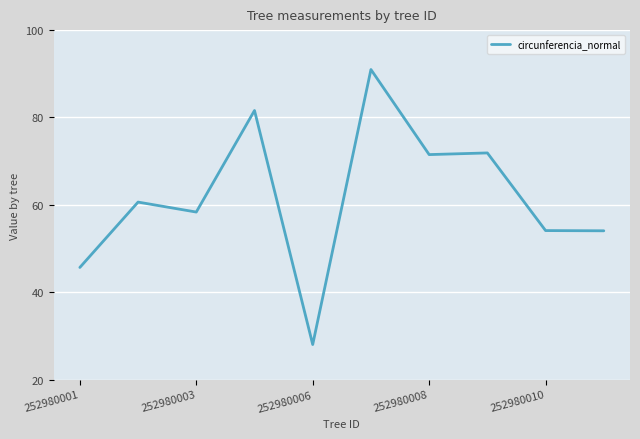

What is the minimum value shown in the chart?

28.0